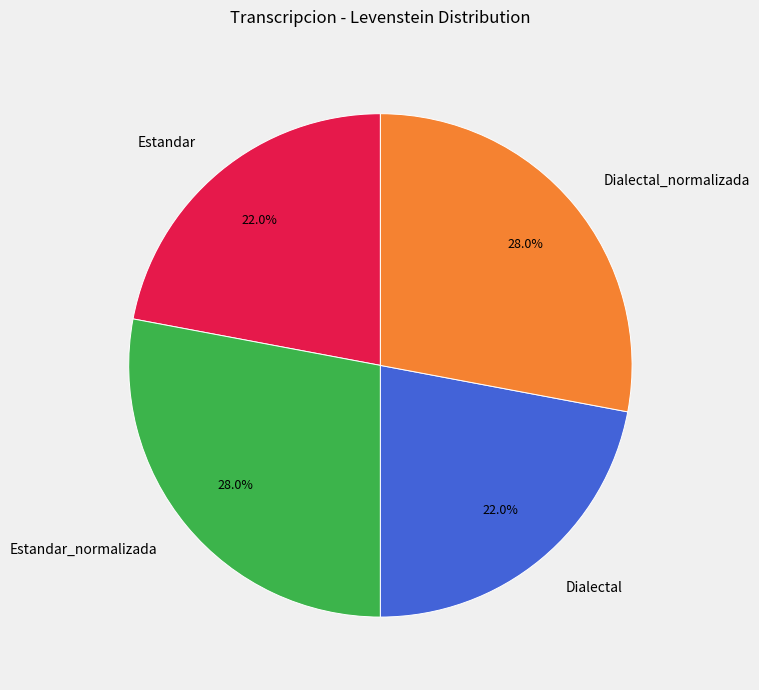

Does Dialectal_normalizada account for over 50% of the chart?

No